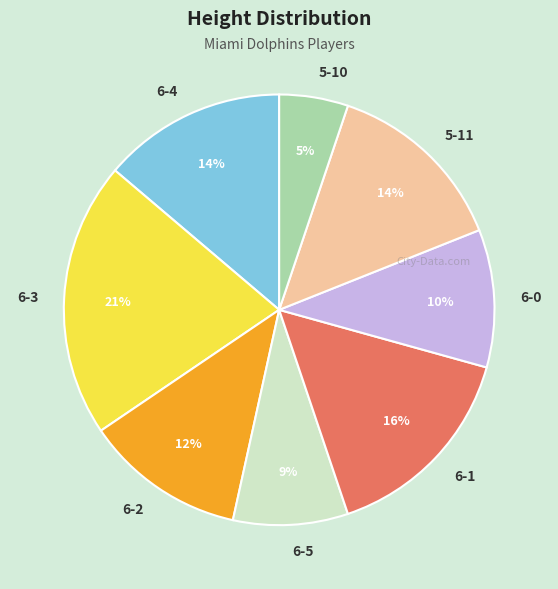

To the nearest percent, what is the difference between the 6-3 and 6-5 slice percentages?

12%